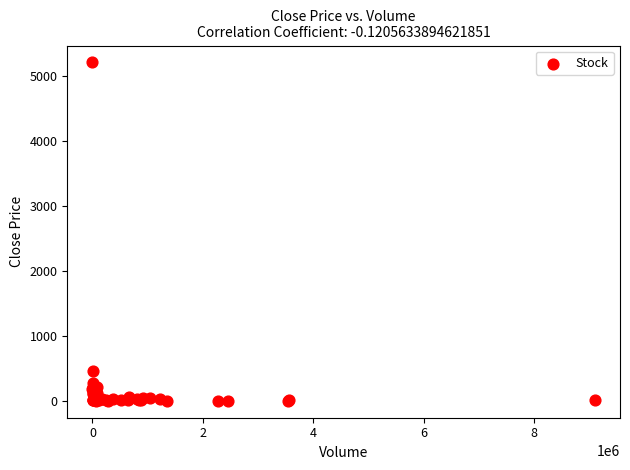

What Y value in the scatter plot is closest to 2606?

463.6